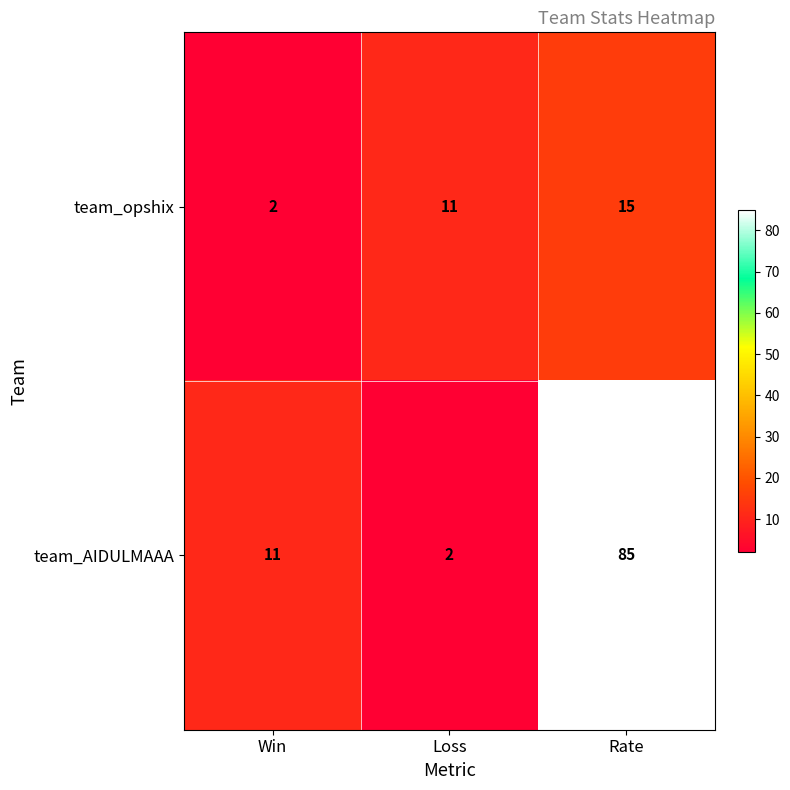

What is the total value across all series at Win?

13